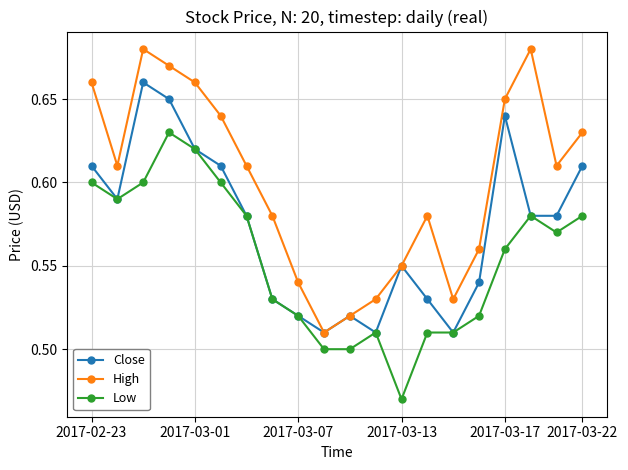

Does the chart have visible grid lines?

Yes